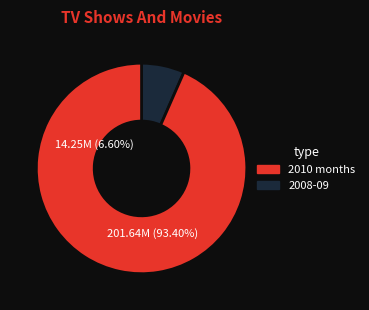

Is 2010-03 the majority of the pie?

No